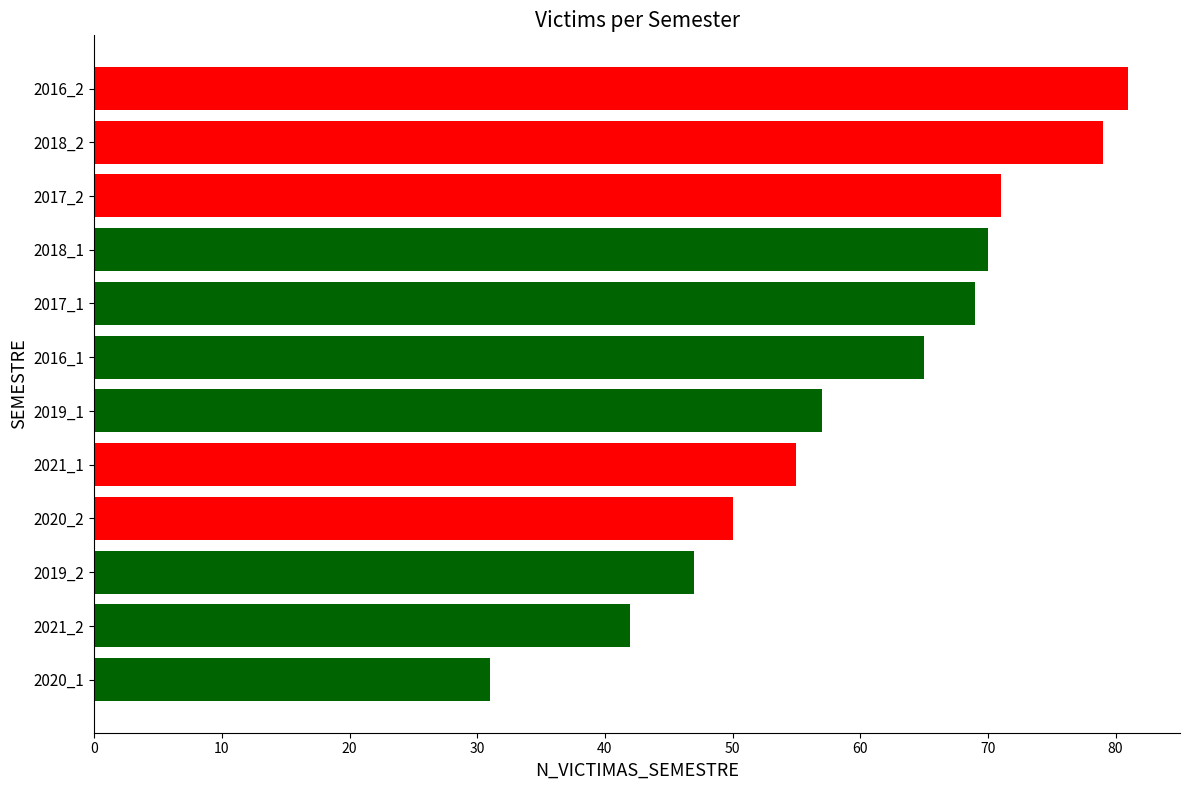

Approximately how many times larger is the value at 2021_1 compared to 2016_2?

0.7